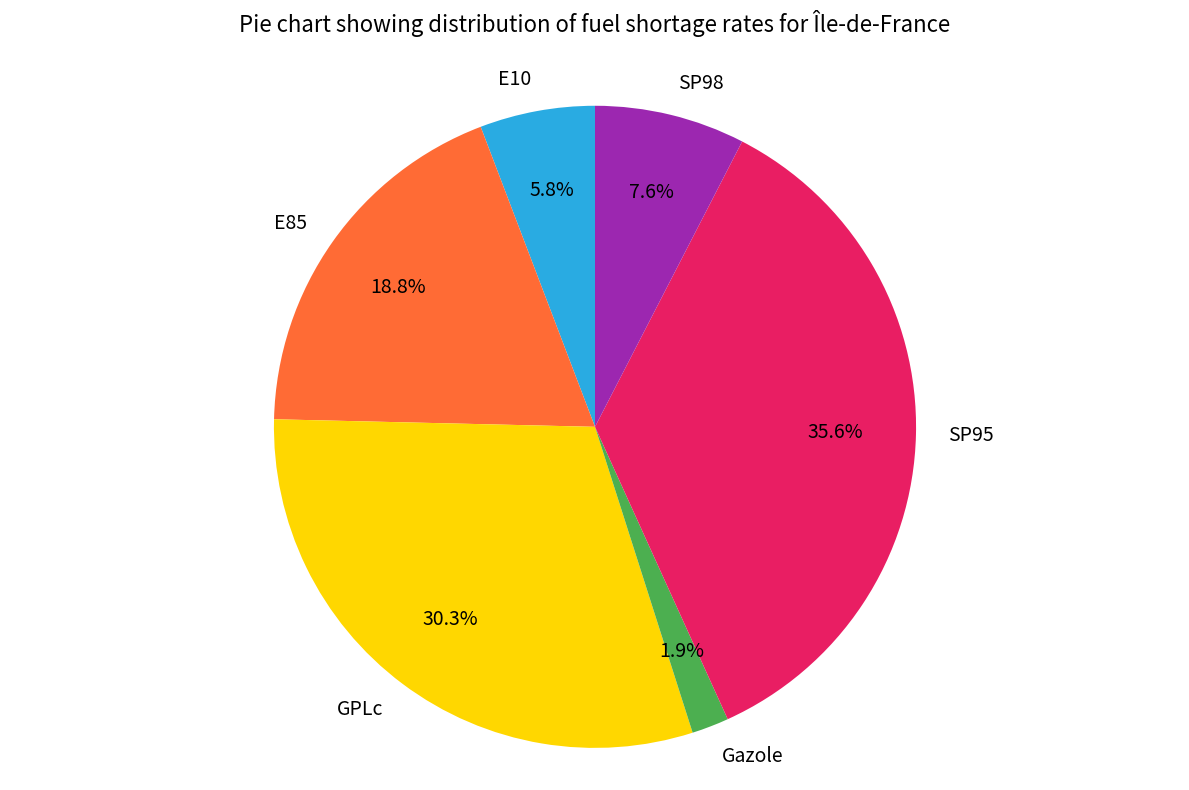

Is there a majority slice in this chart?

No